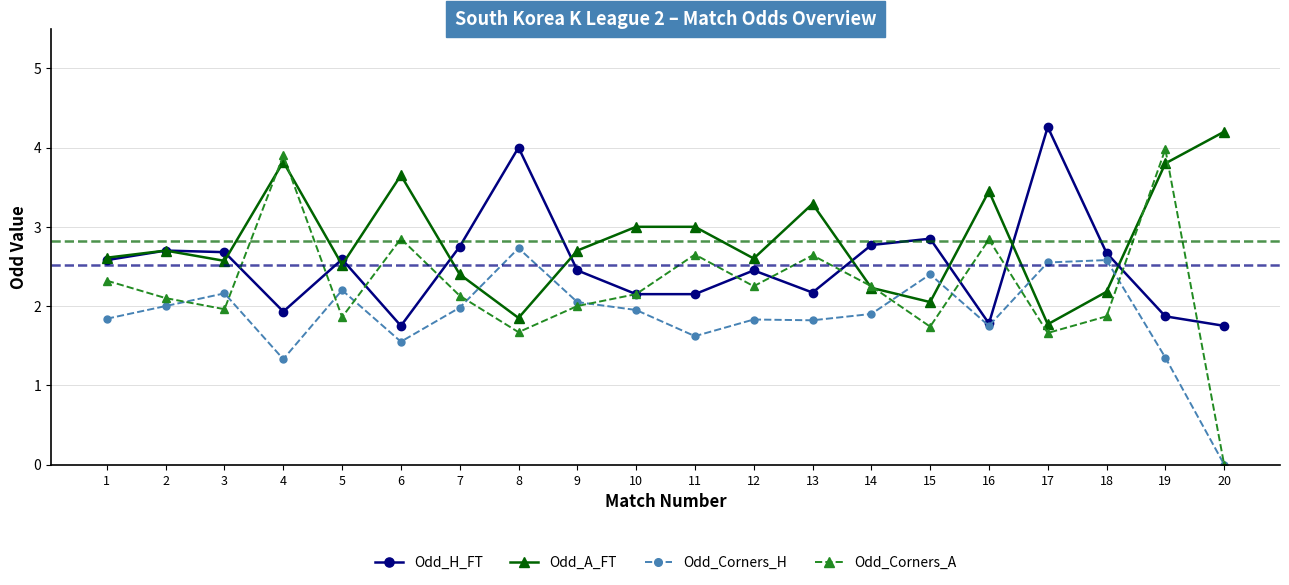

List the series in order of their overall mean, lowest first.

Odd_Corners_H, Odd_Corners_A, Odd_H_FT, Odd_A_FT